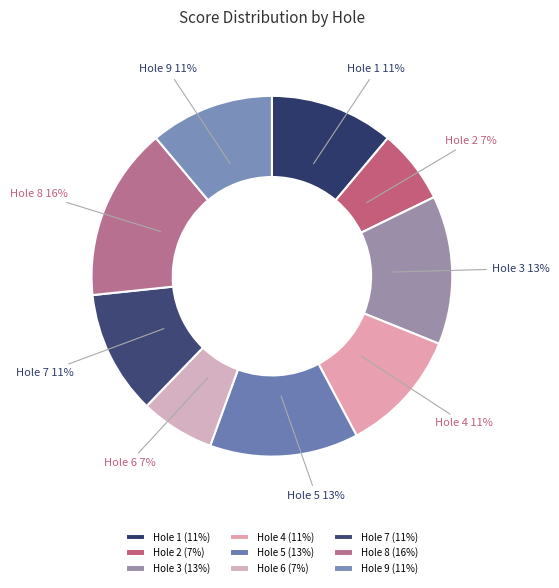

Is there a majority slice in this chart?

No